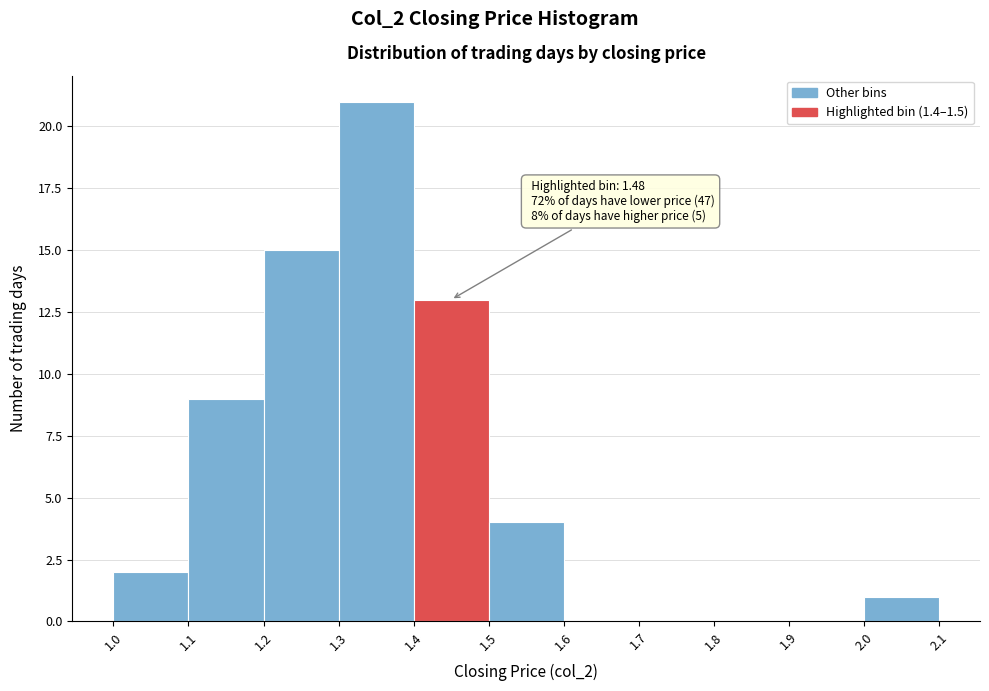

Over which range of the x-axis is the bar tallest?

1.3 to 1.4